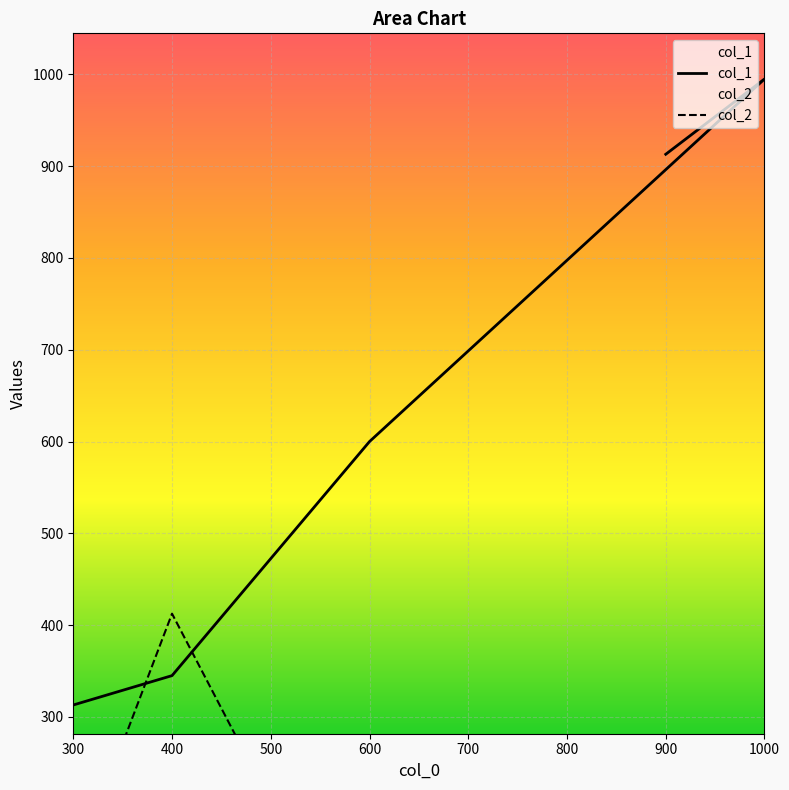

True or false: col_1 and col_2 intersect in this chart.

True